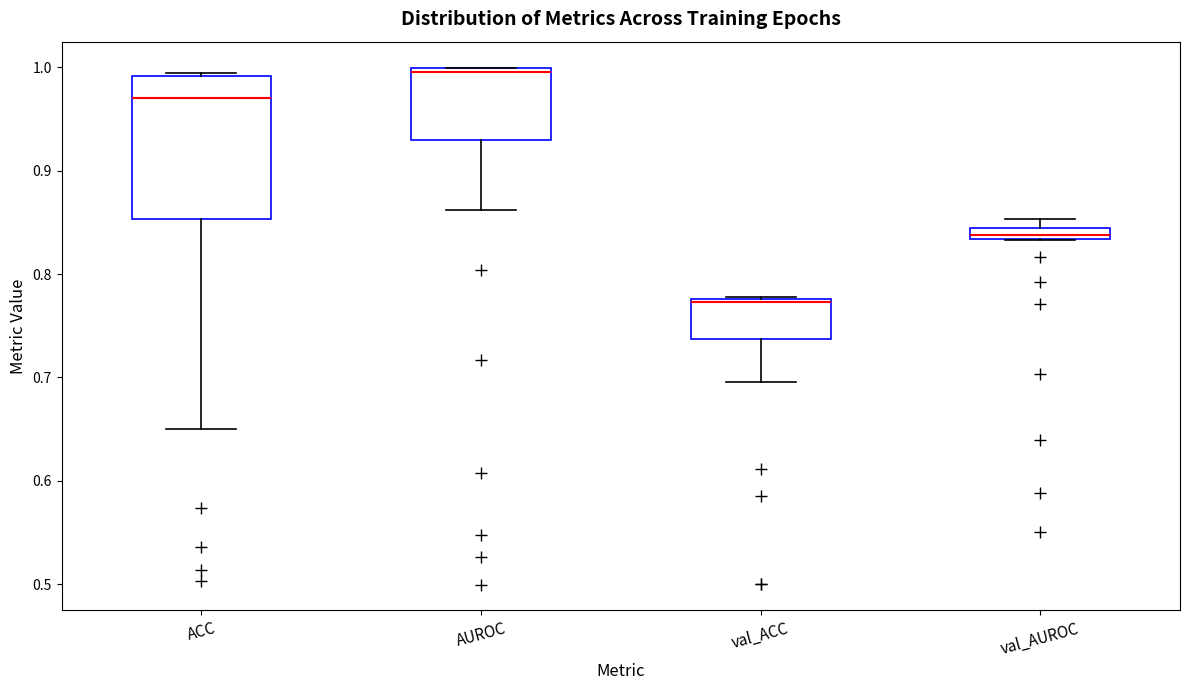

Which box has the highest median line?

AUROC